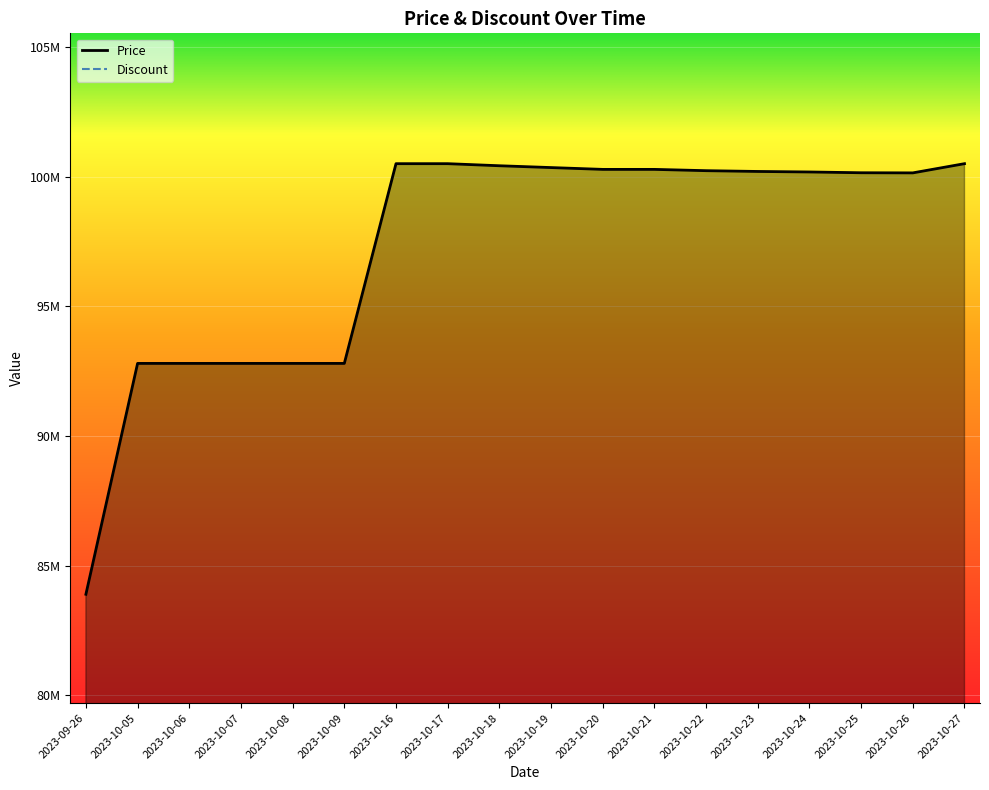

Approximately how many times larger is the value at 2023-10-19 compared to 2023-10-27?

1.0